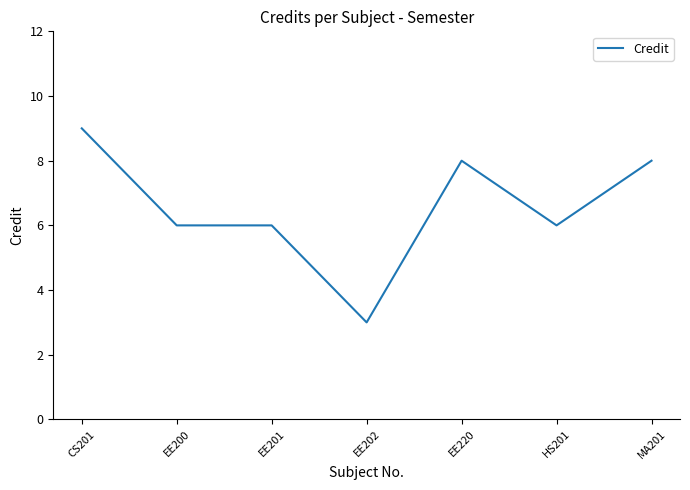

Reading left to right, what are all the values shown in this chart?

CS201=9	EE200=6	EE201=6	EE202=3	EE220=8	HS201=6	MA201=8